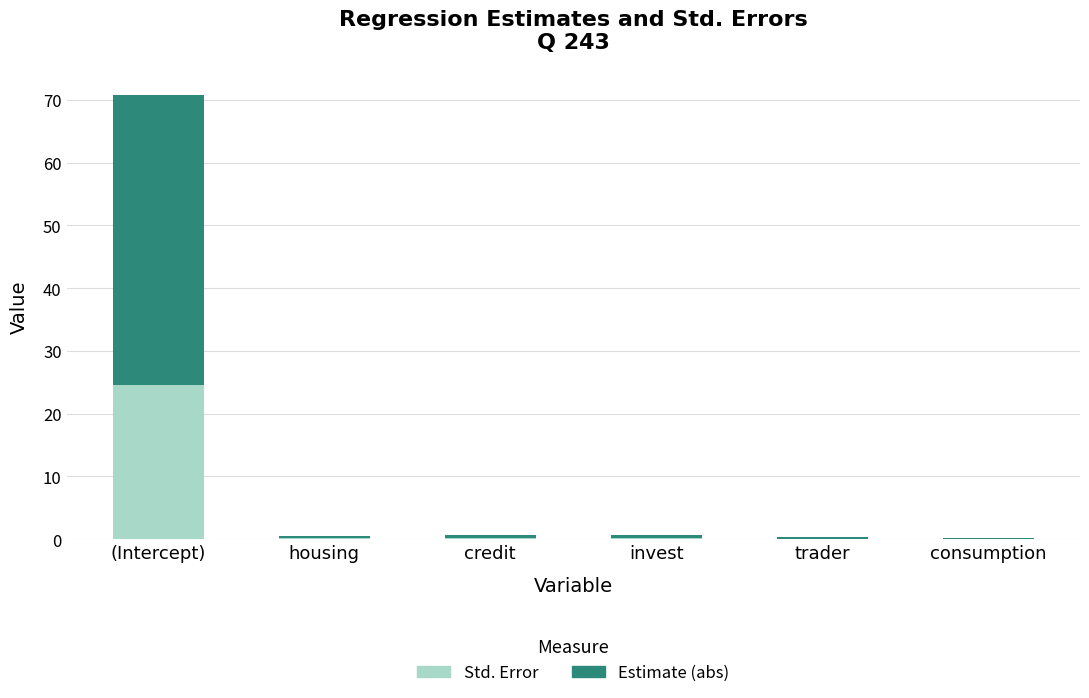

What is the sum of all Std. Error values?

25.2